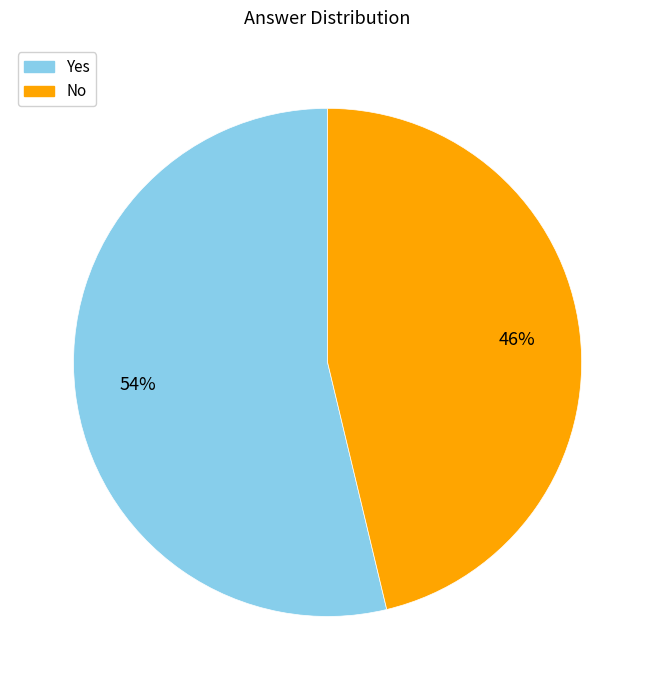

What is the largest slice in the pie chart?

Yes